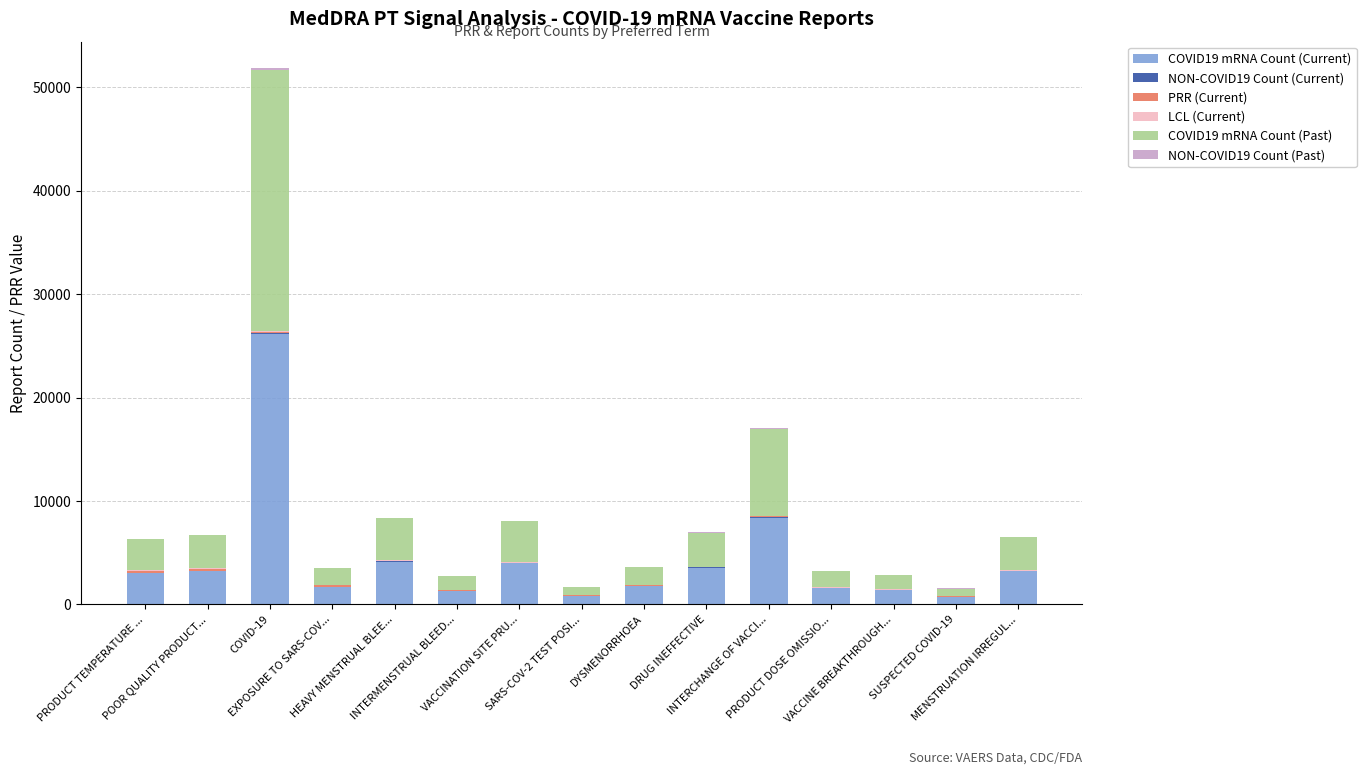

Does the chart contain stacked bars?

Yes